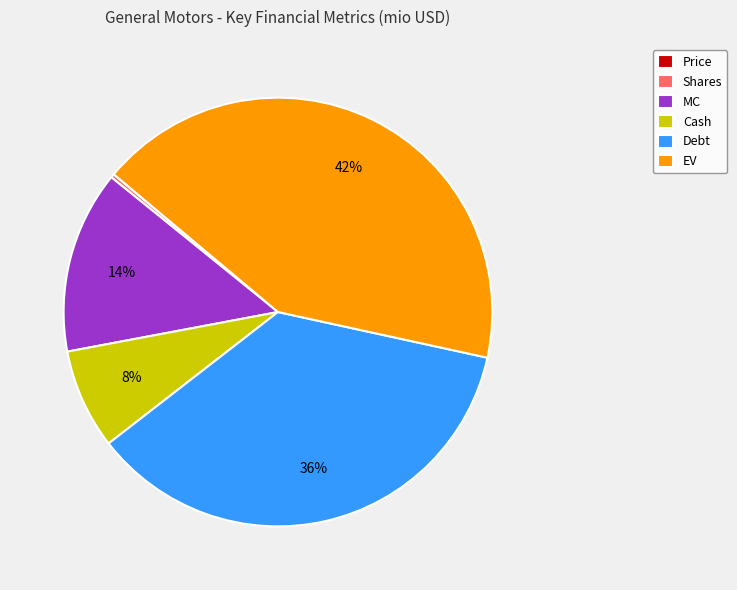

Combined, do Cash and MC account for over 50%?

No